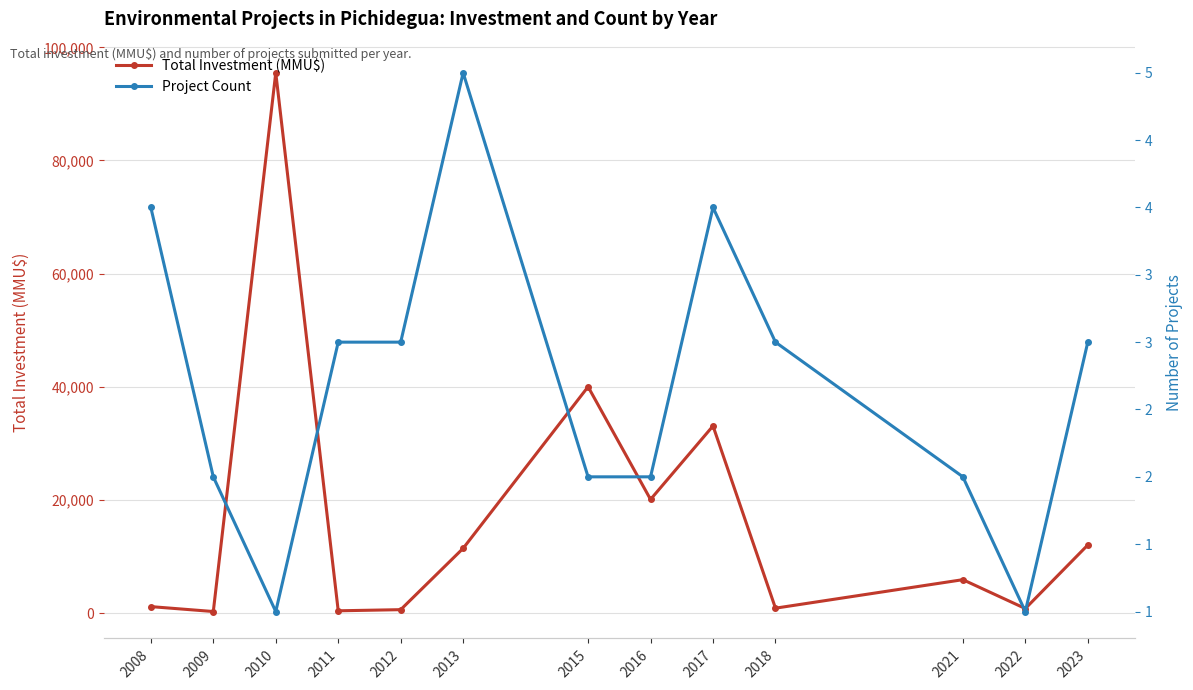

Where is the first local maximum for Project Count?

2013